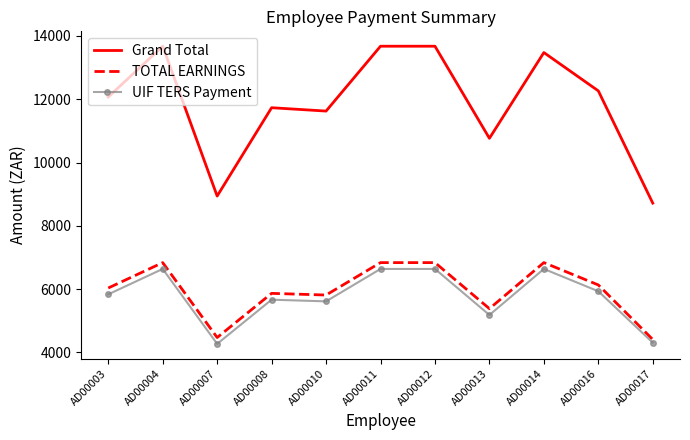

Is the value of UIF TERS Payment at AD00010 greater than the value of TOTAL EARNINGS at AD00014?

No